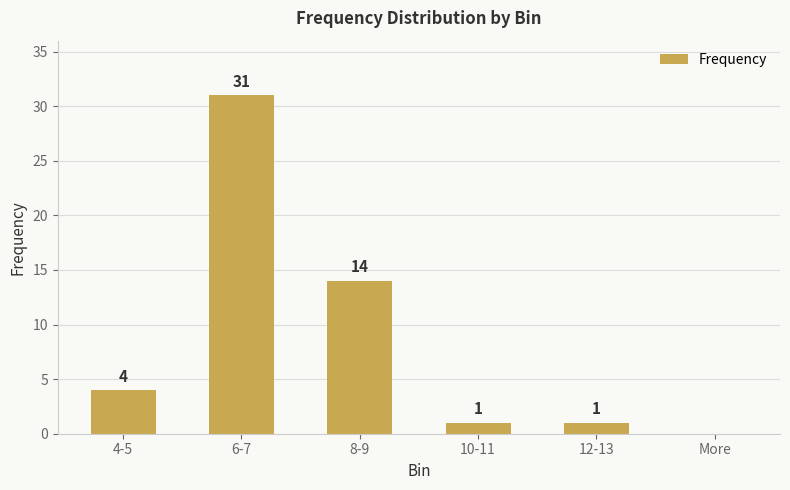

What is the sum of the values at 6-7 and 8-9?

45